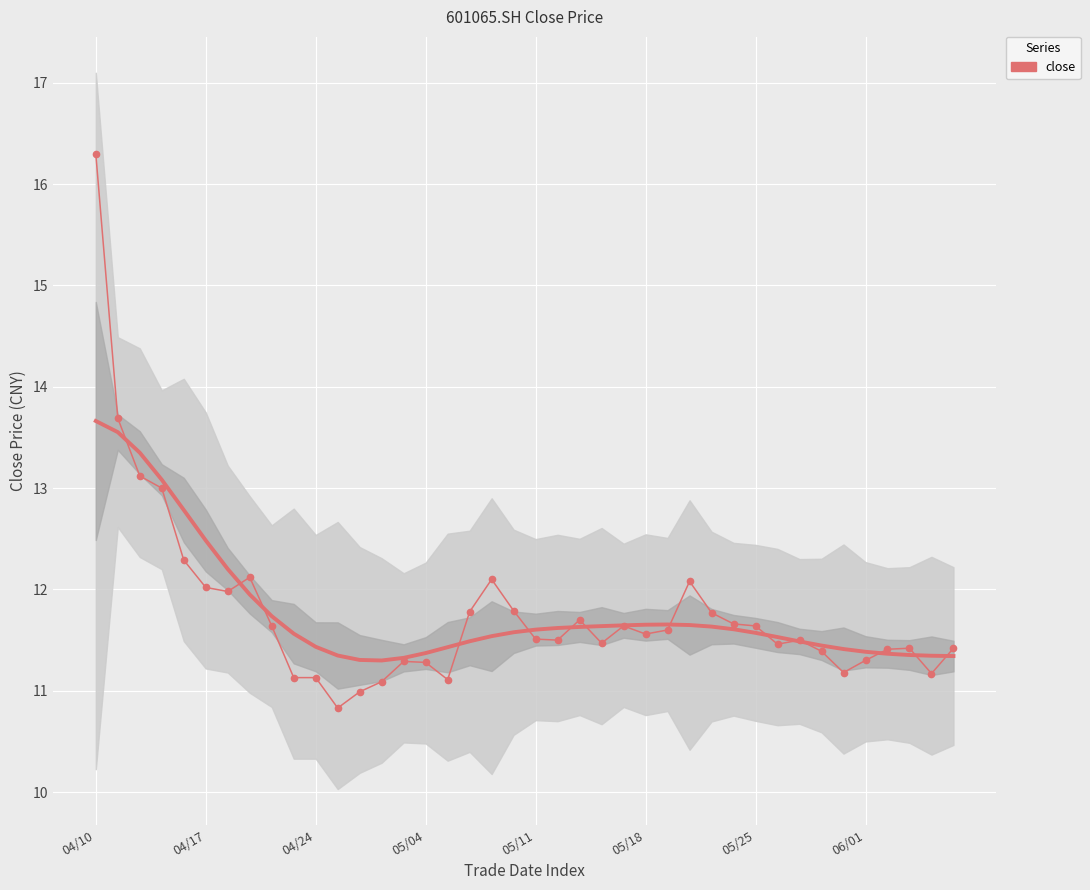

Which category has the highest value across all series?

04/10